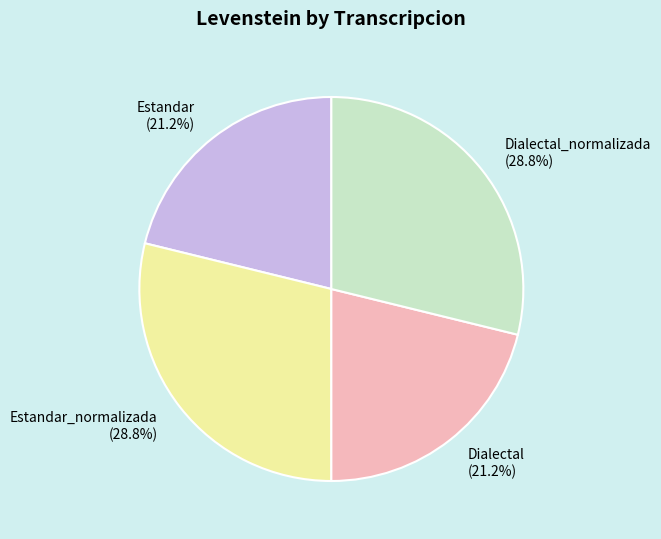

How many slices are in this pie chart?

4